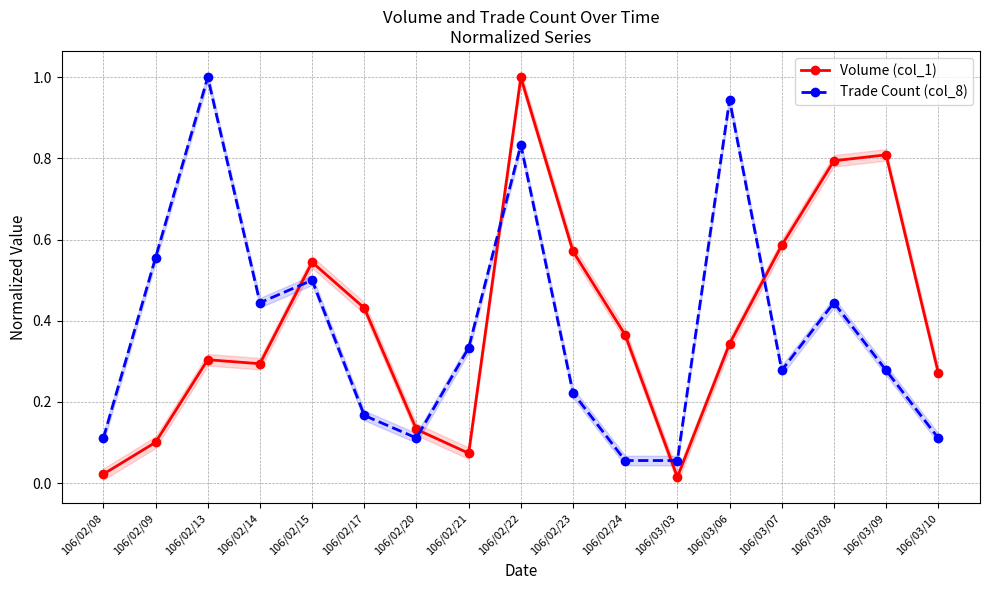

Reading right to left, what are all the values shown in this chart?

Volume (col_1): 106/03/10=0.3	106/03/09=0.8	106/03/08=0.8	106/03/07=0.6	106/03/06=0.3	106/03/03=0.0	106/02/24=0.4	106/02/23=0.6	106/02/22=1.0	106/02/21=0.1	106/02/20=0.1	106/02/17=0.4	106/02/15=0.5	106/02/14=0.3	106/02/13=0.3	106/02/09=0.1	106/02/08=0.0
Trade Count (col_8): 106/03/10=0.1	106/03/09=0.3	106/03/08=0.4	106/03/07=0.3	106/03/06=0.9	106/03/03=0.1	106/02/24=0.1	106/02/23=0.2	106/02/22=0.8	106/02/21=0.3	106/02/20=0.1	106/02/17=0.2	106/02/15=0.5	106/02/14=0.4	106/02/13=1.0	106/02/09=0.6	106/02/08=0.1